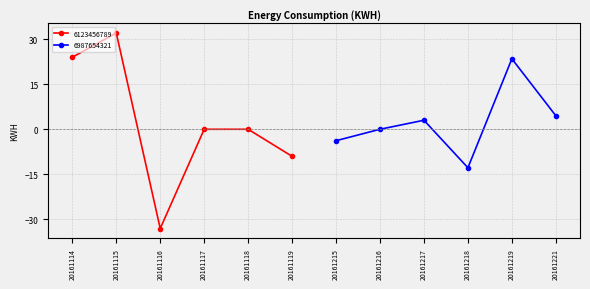

After their last crossing, which series has the higher values: 6987654321 or 6123456789?

6987654321